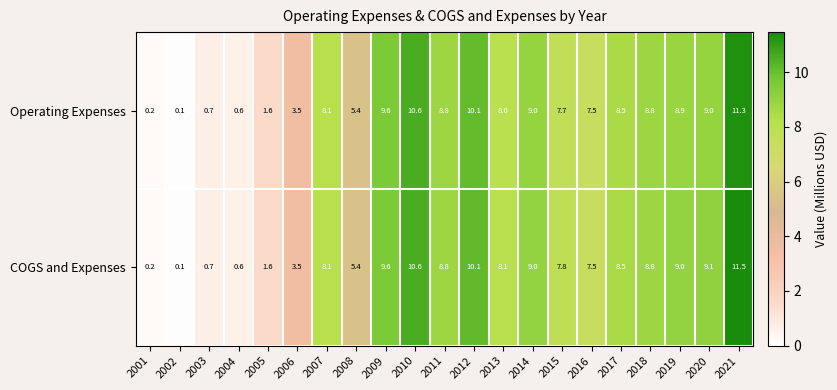

The COGS and Expenses series shows 0.2 at 2001. True or false?

True